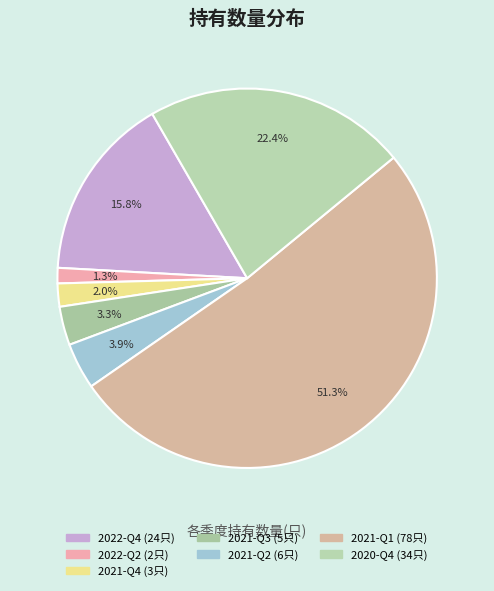

Between 2020-Q4 and 2021-Q2, which is larger?

2020-Q4